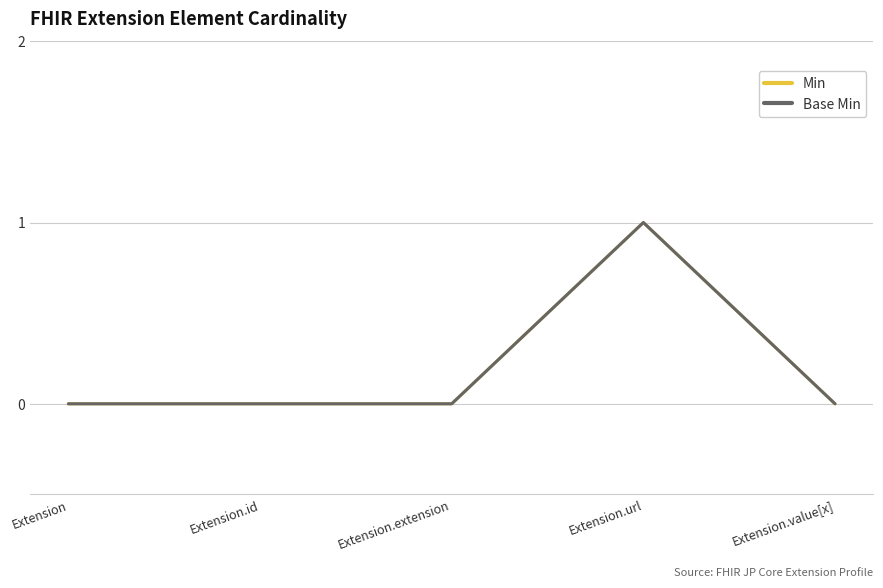

How many Base Min values are between 0 and 1?

5